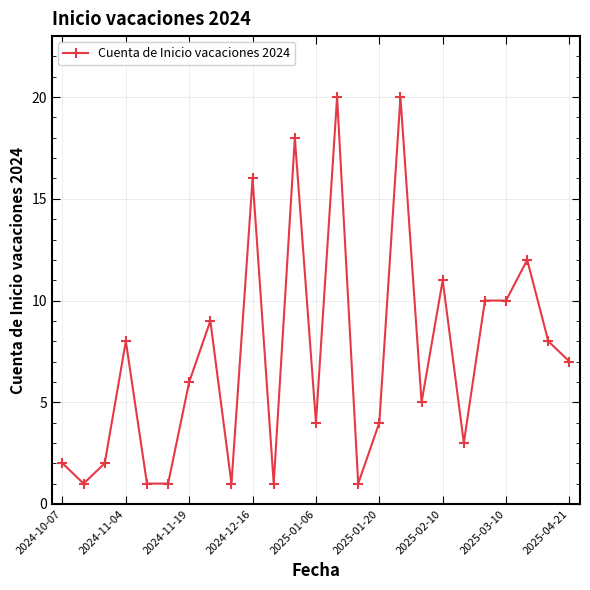

True or false: the data has more than 0 interior local peaks.

True